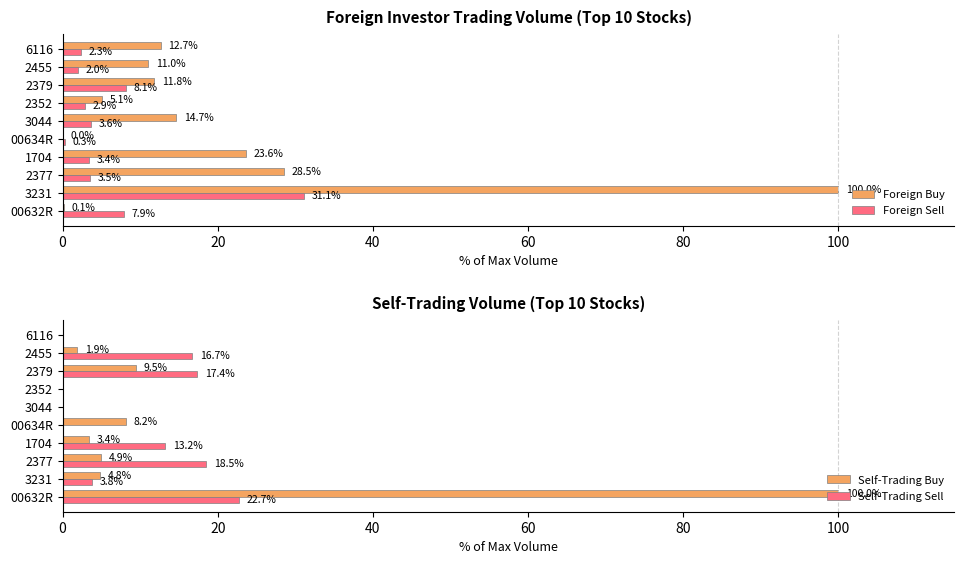

Which category has the highest value in the Foreign Buy series?

3231